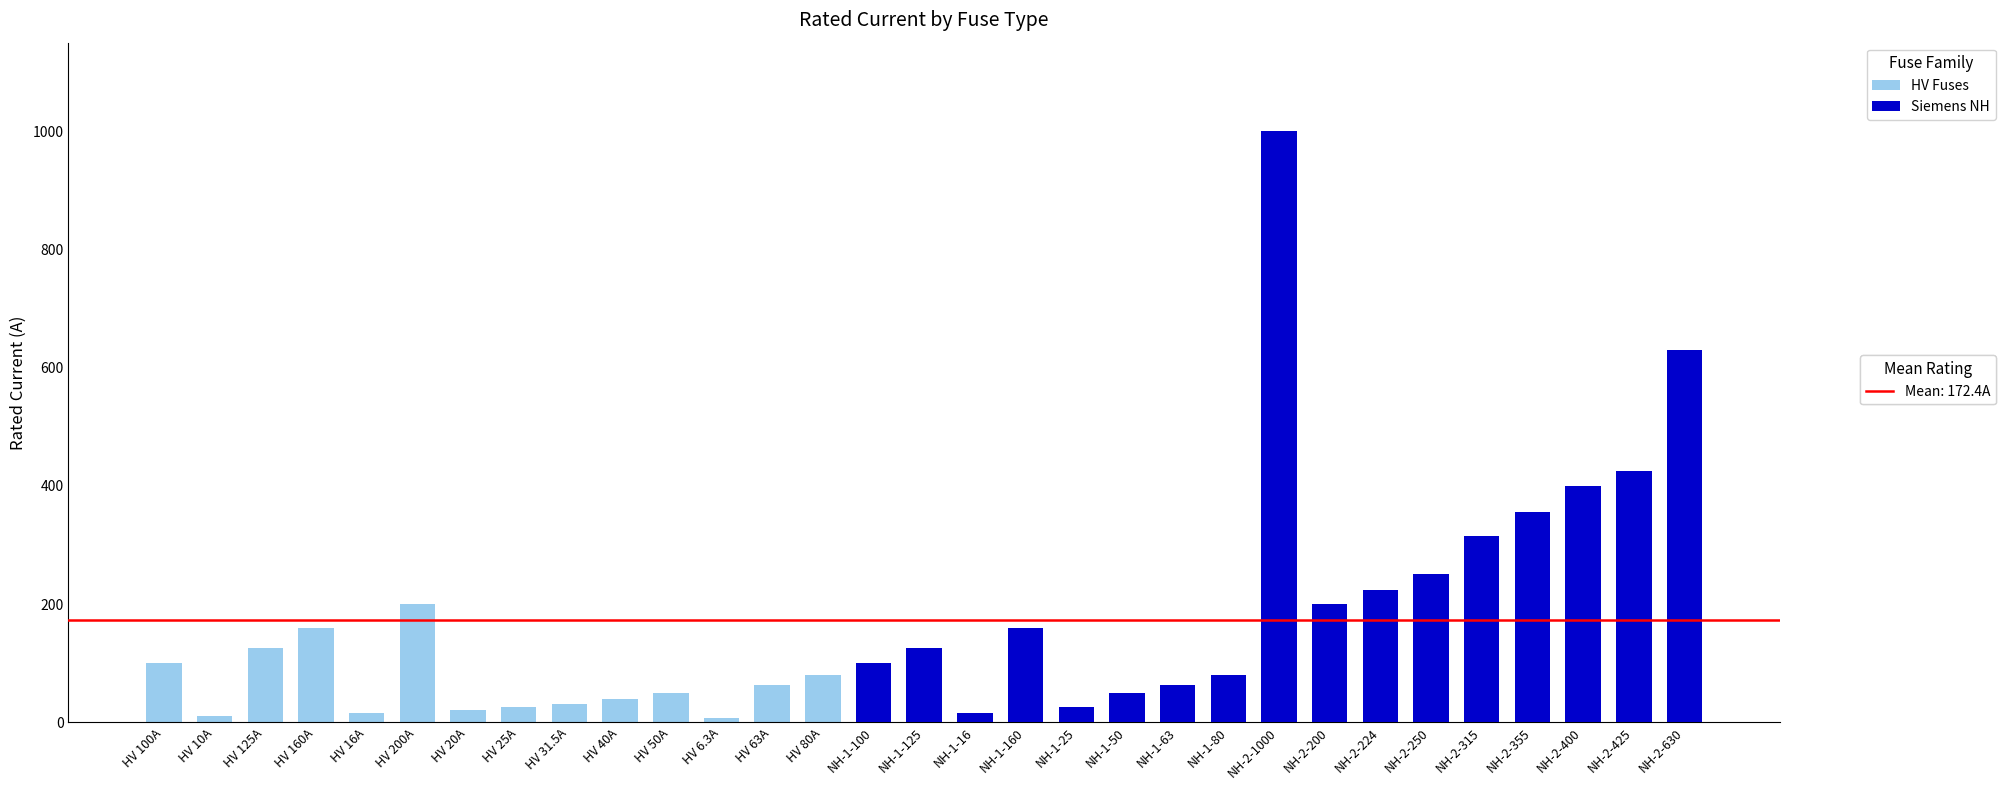

What is the total value across all series at HV 40A?

40.0